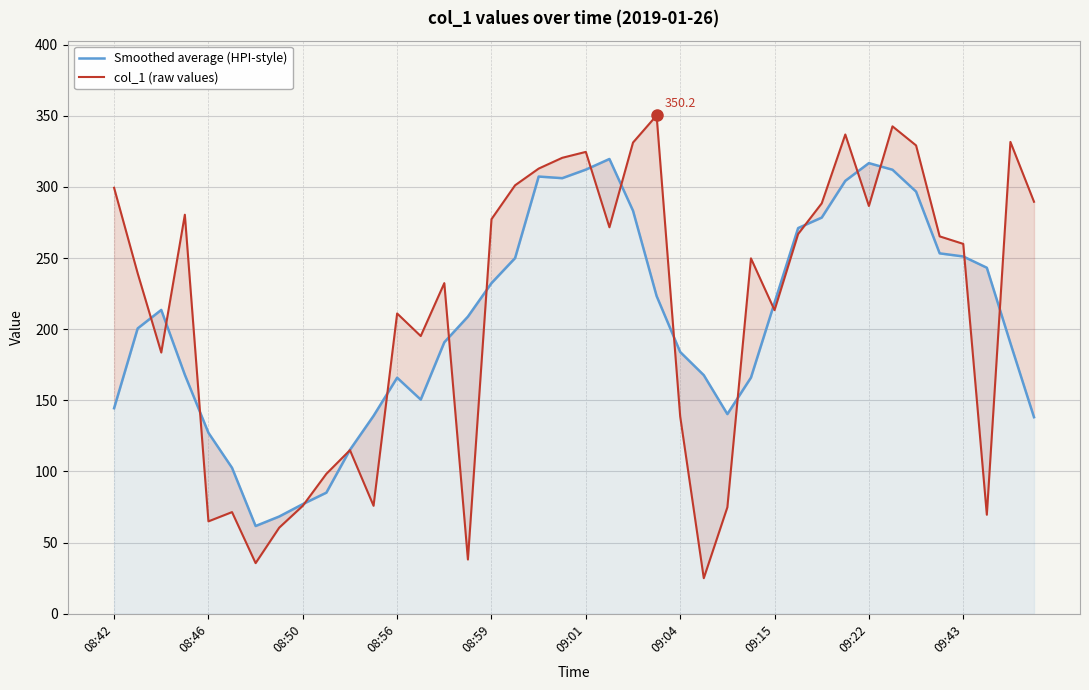

Rank the series at 14 from lowest to highest value.

Smoothed average (HPI-style), col_1 (raw values)